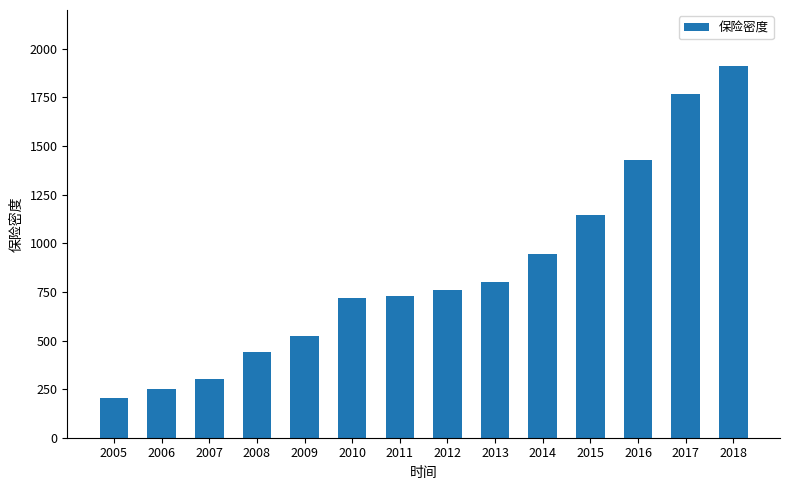

Is it true that the value at 2011 is 958.6?

False